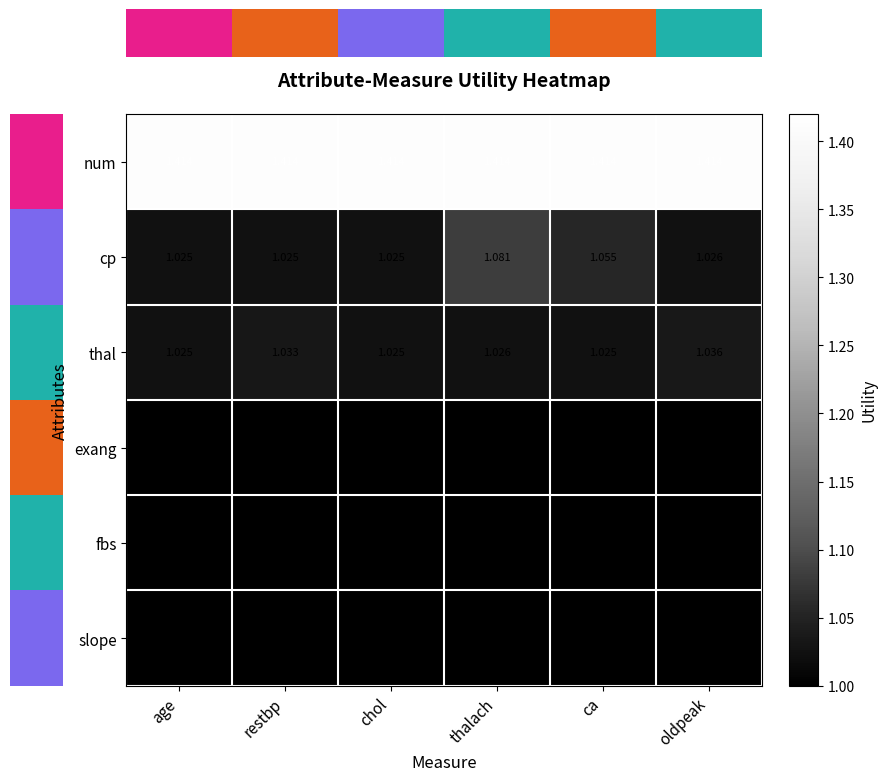

What is the difference between the highest and lowest values at ca?

0.4